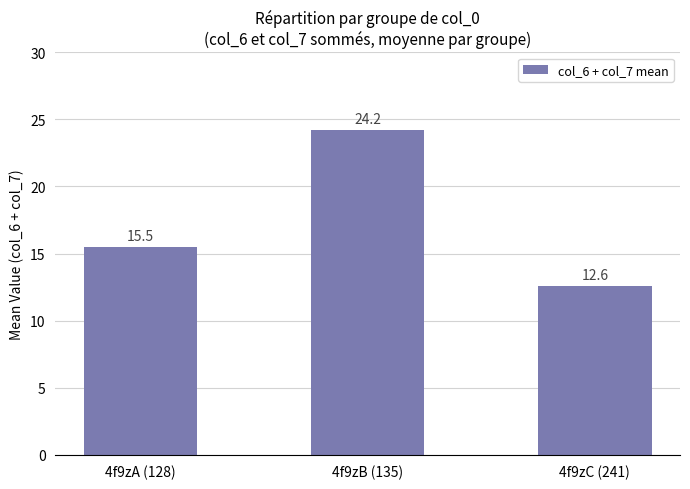

Where does the data first go above 15?

4f9zA (128)